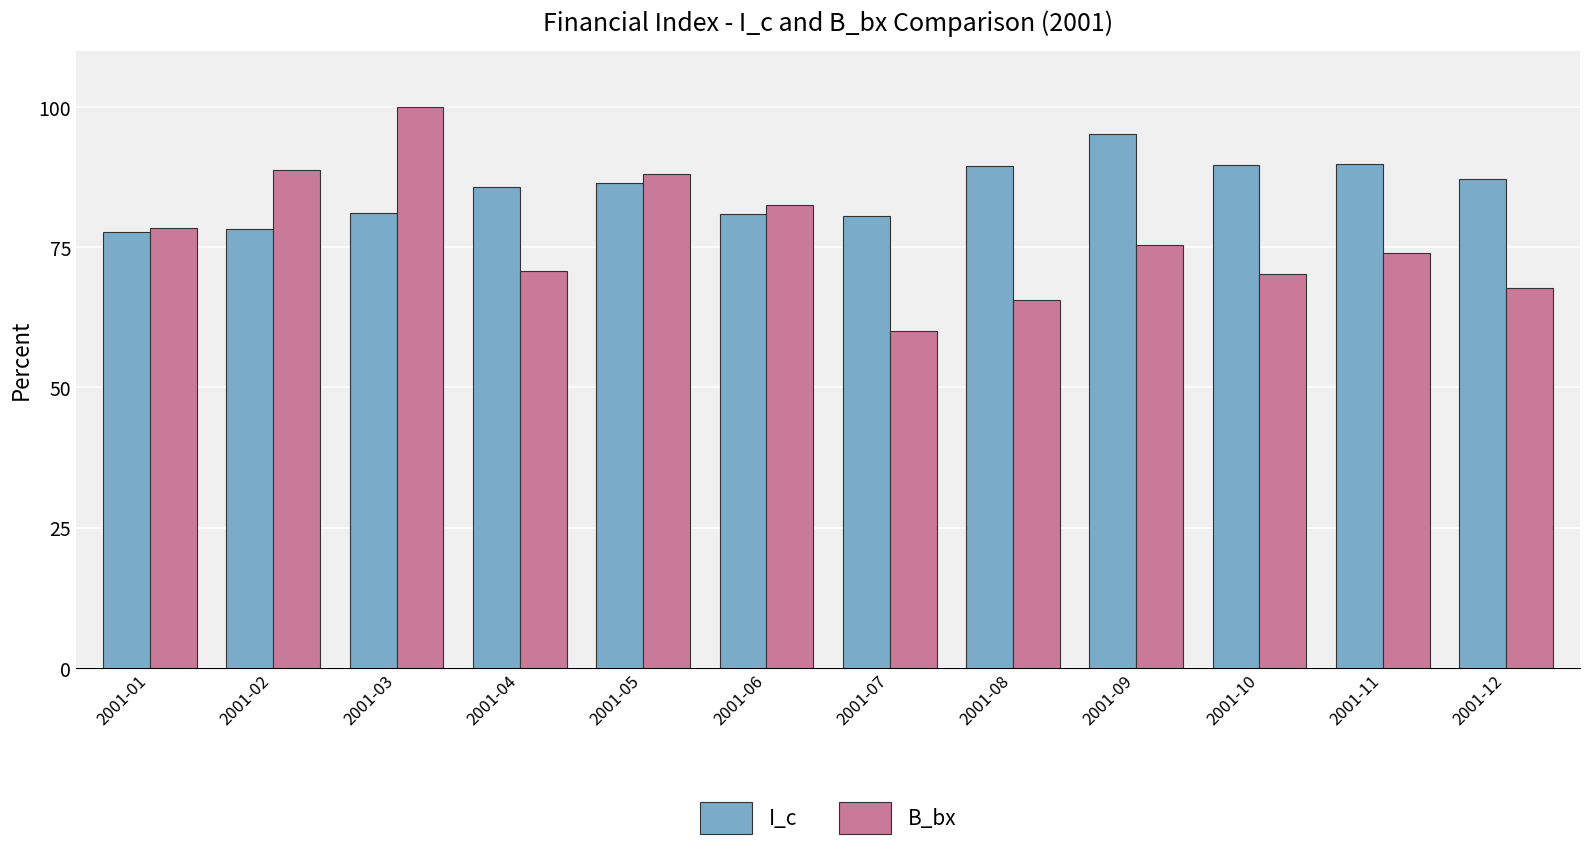

Which series has the widest spread of values?

B_bx